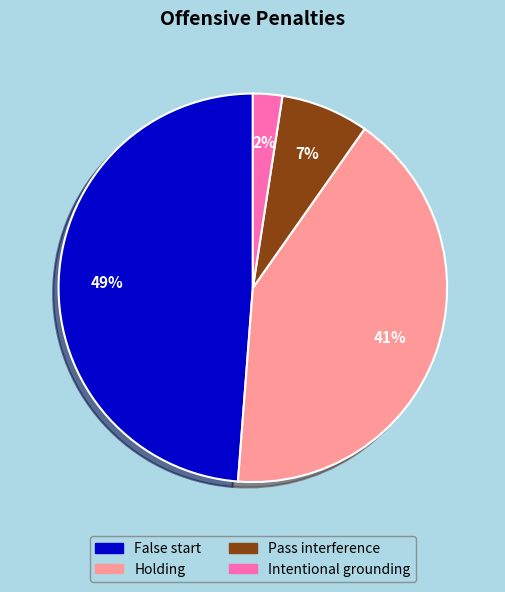

How many segments does this pie chart have?

4